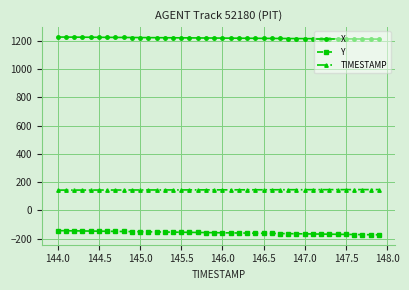

What is the value of the TIMESTAMP point at the 20th from the left?

145.9